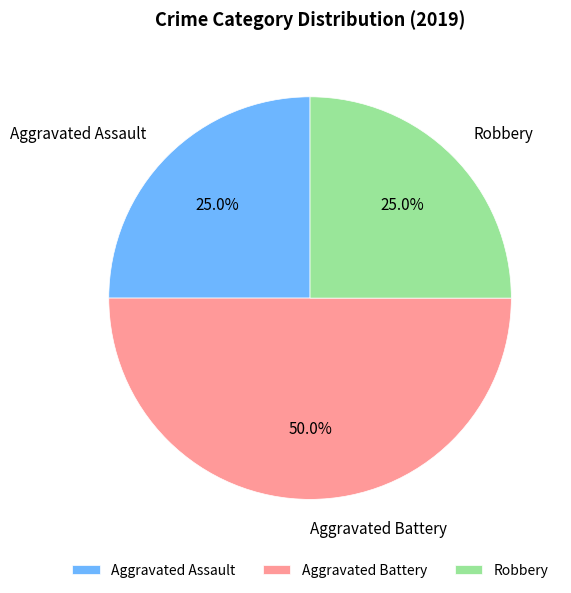

What percentage is NOT represented by Robbery?

75.0%